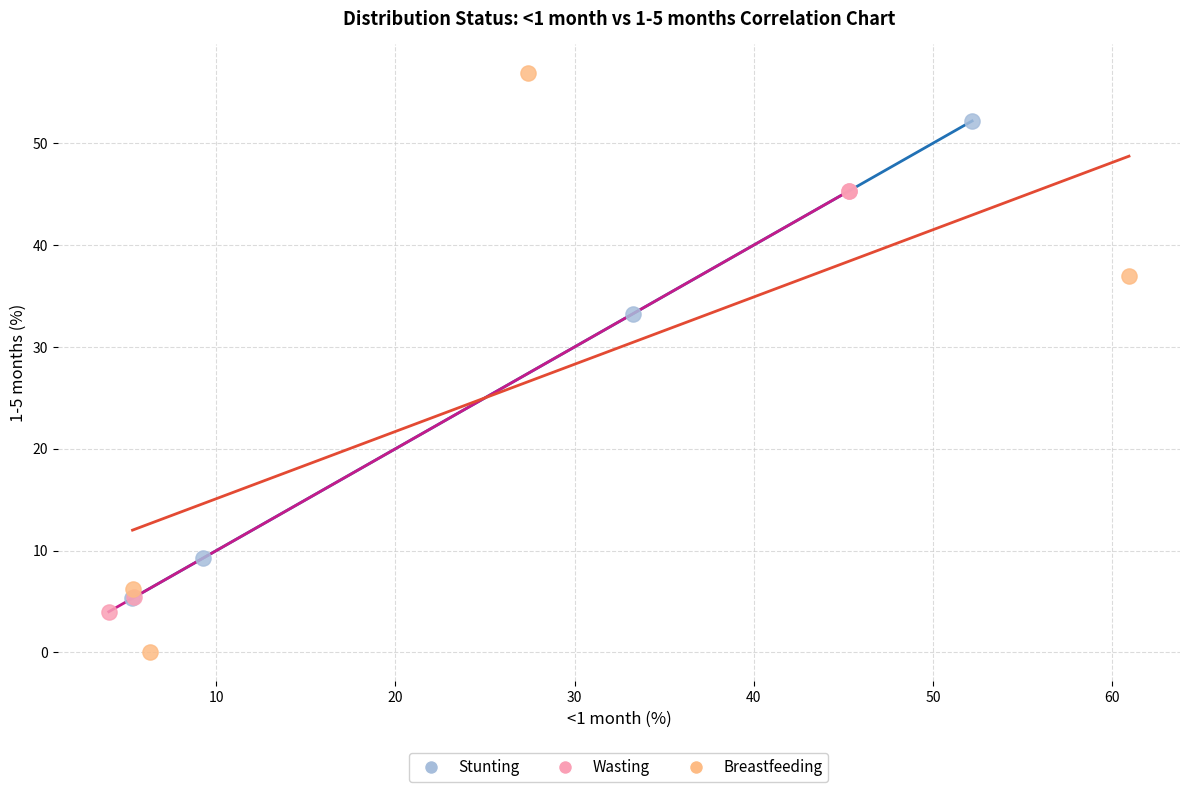

What are all the series names shown in the legend?

Stunting, Wasting, Breastfeeding